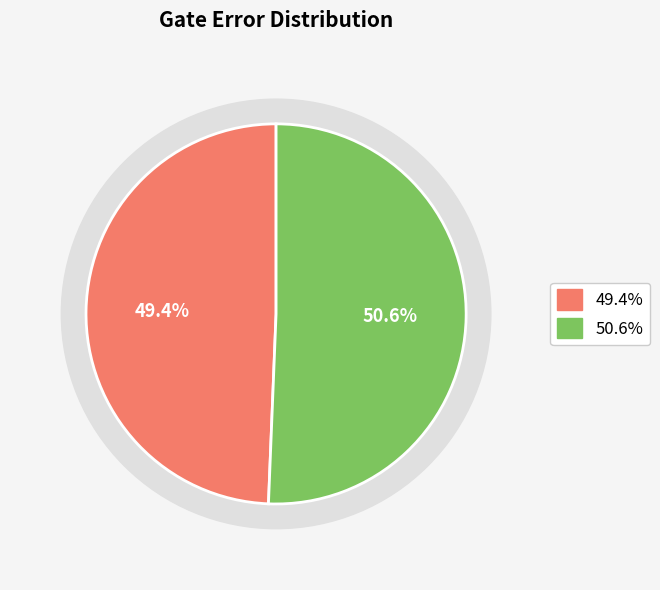

The 2020-02-11T08:00:20+00:00 slice represents 49% of the pie. True or false?

True